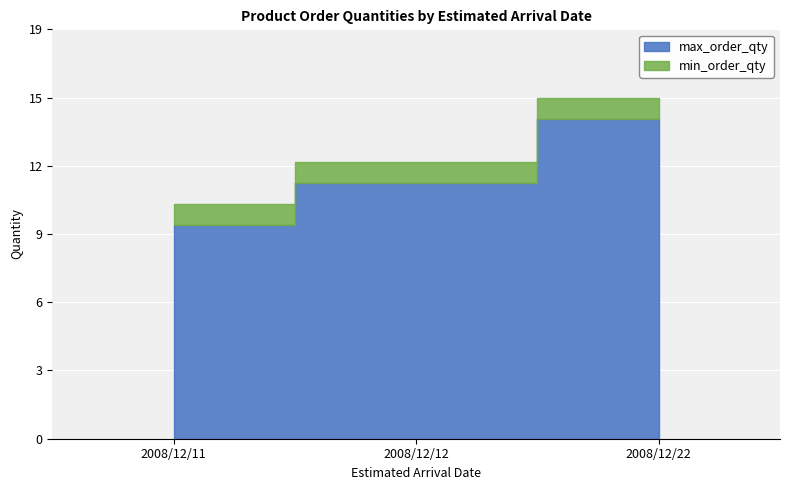

The max_order_qty series shows 24 at 2008/12/22. True or false?

False